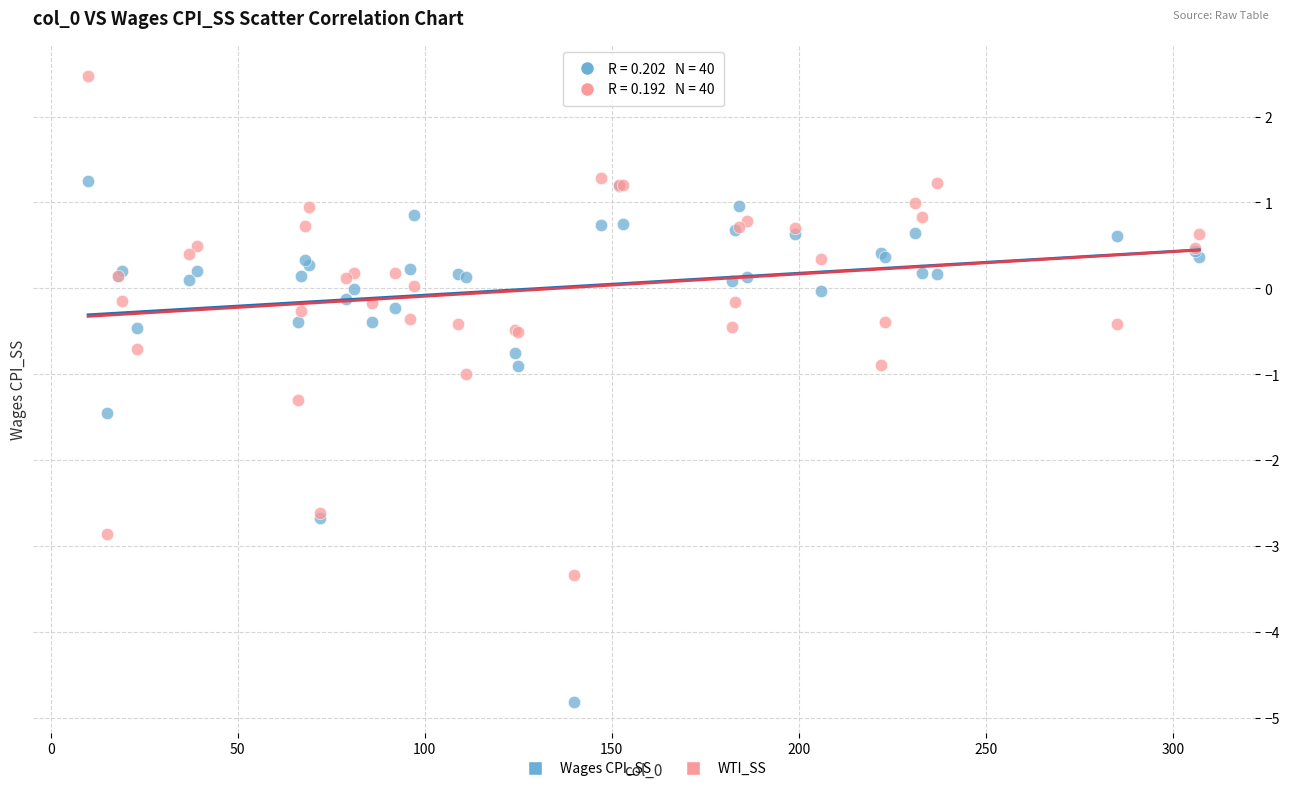

Which series contains the lowest Y value?

Wages CPI_SS